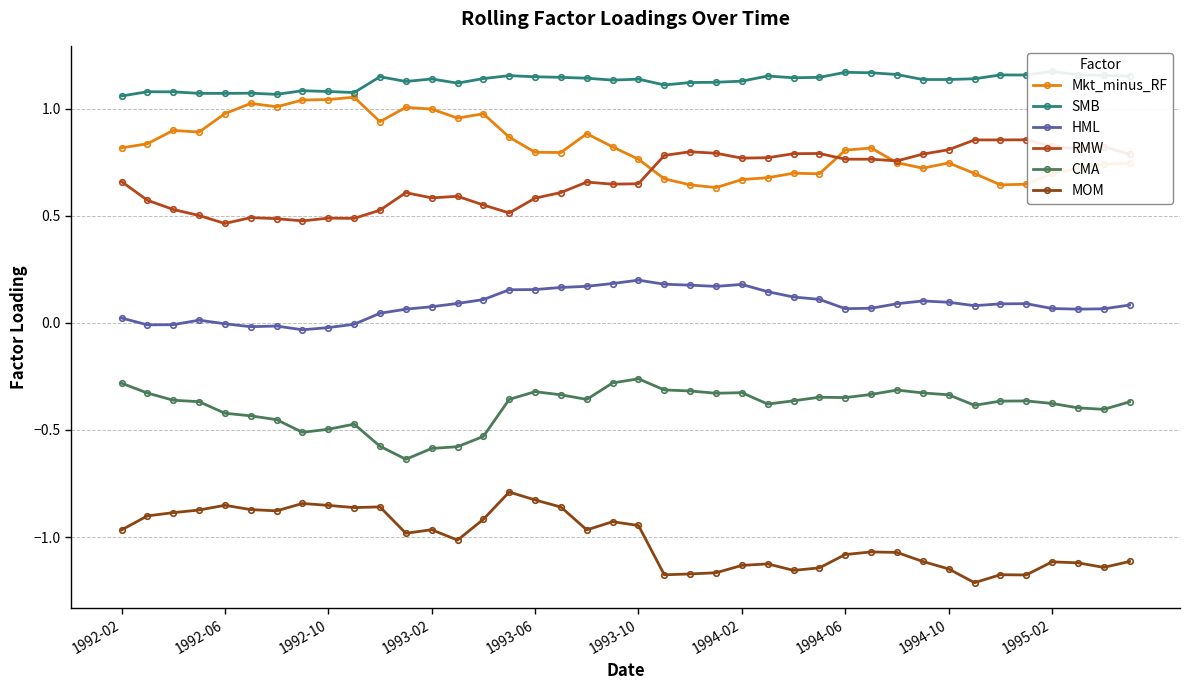

True or false: CMA and Mkt_minus_RF intersect in this chart.

False